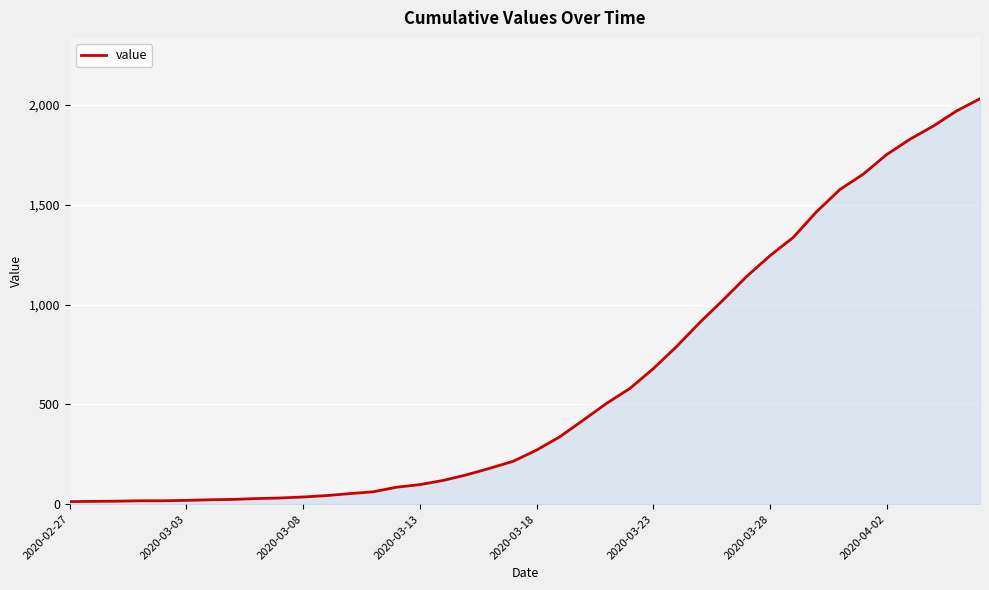

What is the maximum value shown in the chart?

2032